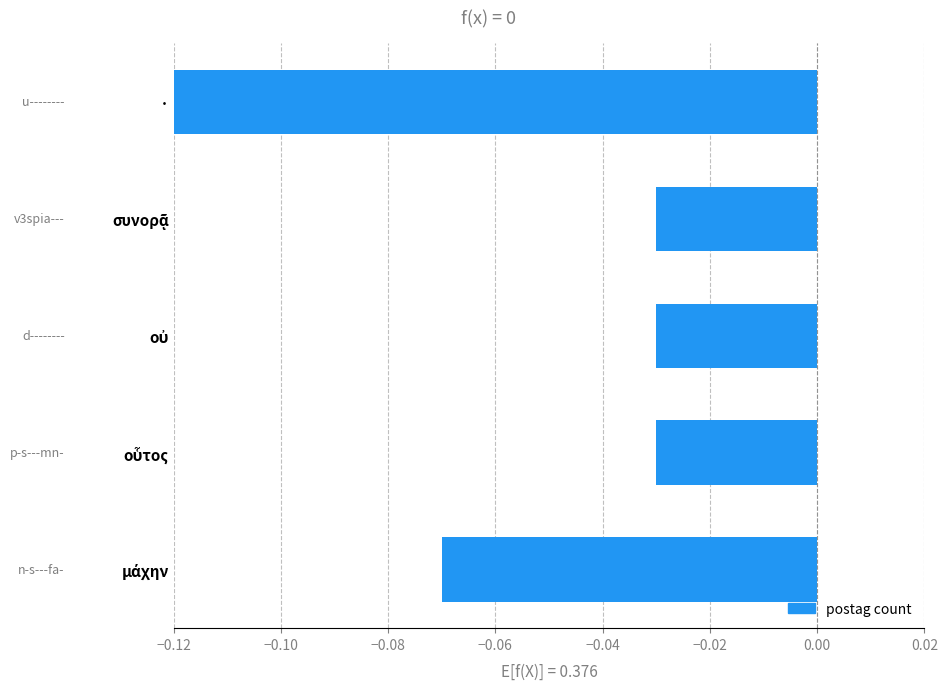

Which category has the lowest value across all series?

·